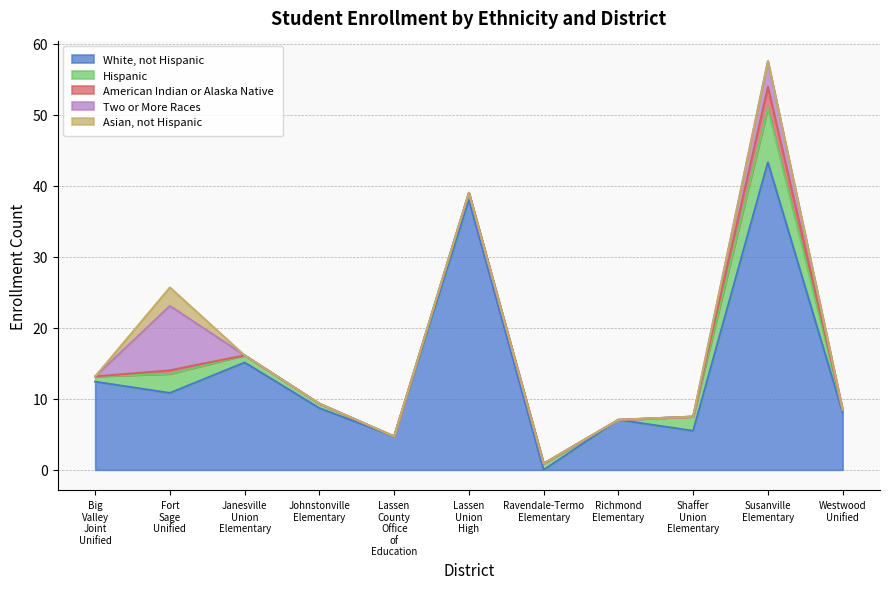

Rank the series by their maximum value, from lowest to highest.

Asian, not Hispanic, American Indian or Alaska Native, Hispanic, Two or More Races, White, not Hispanic